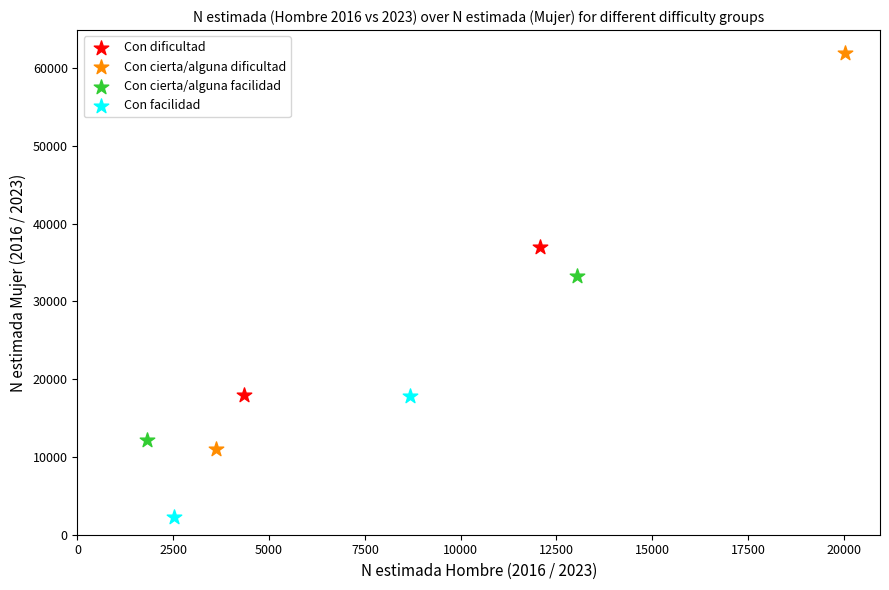

Which series contains the lowest Y value?

Con facilidad